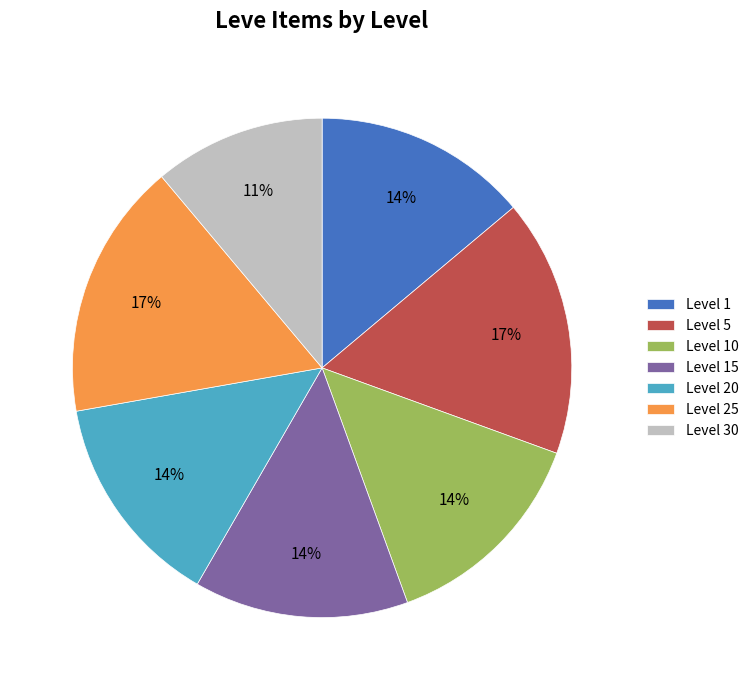

How many slices are in this pie chart?

7